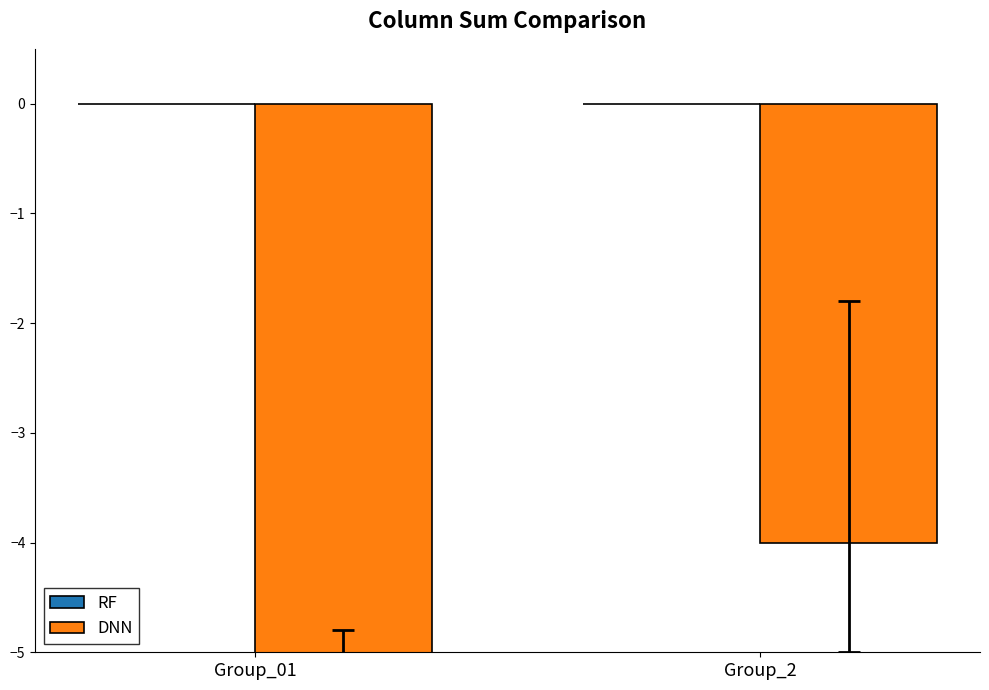

Reading left to right, extract all data points from this chart.

RF: Group_01=0	Group_2=0
DNN: Group_01=-6	Group_2=-4